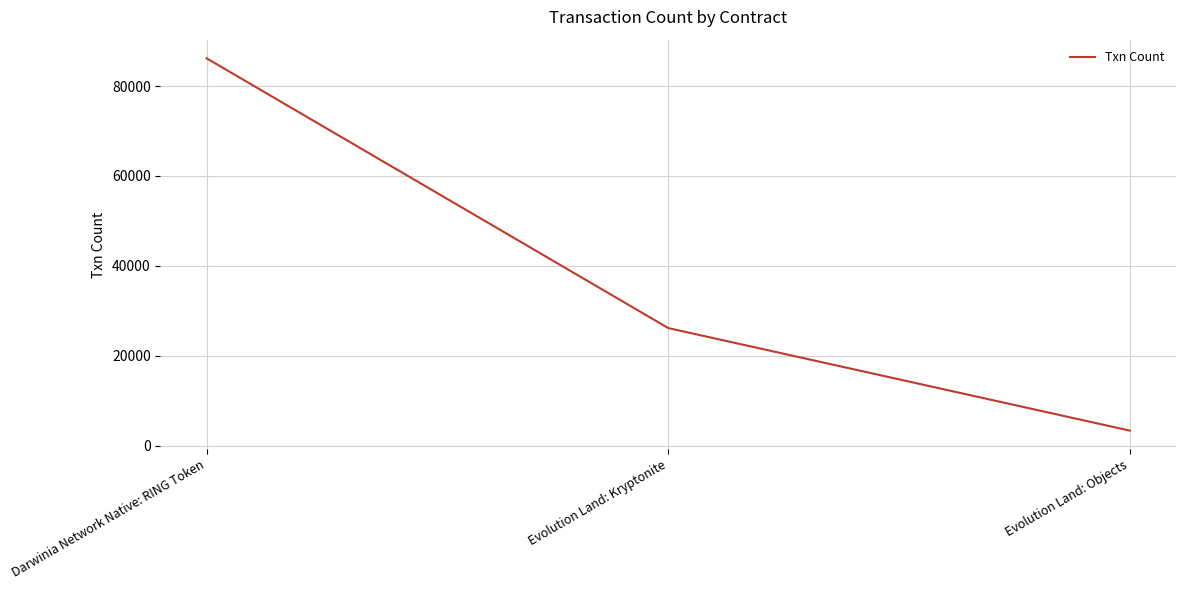

Reading right to left, what are all the values shown in this chart?

3353	26163	86165